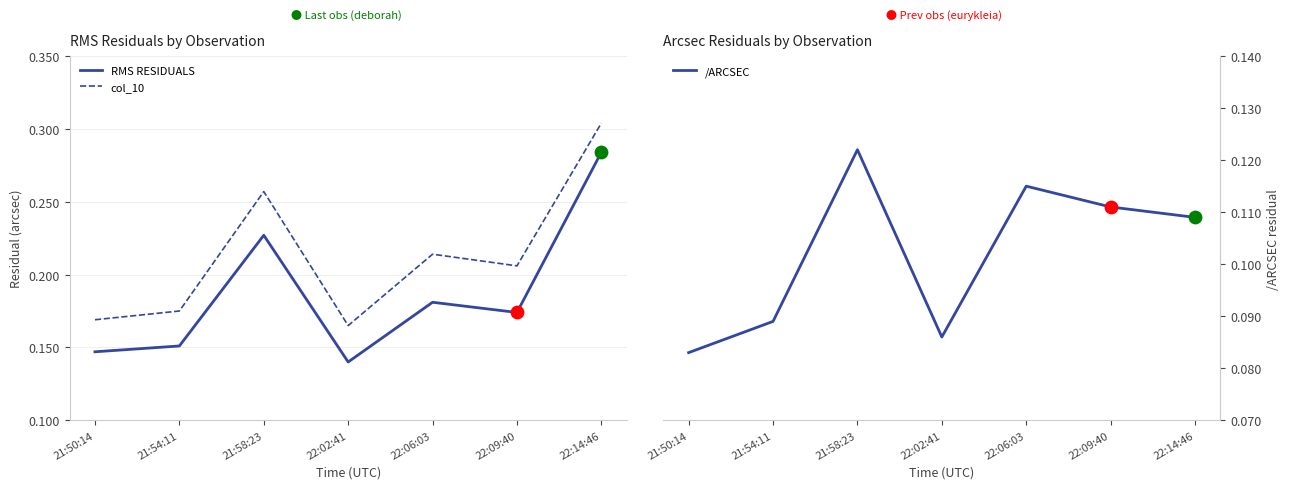

At how many categories does at least one series exceed 0?

7